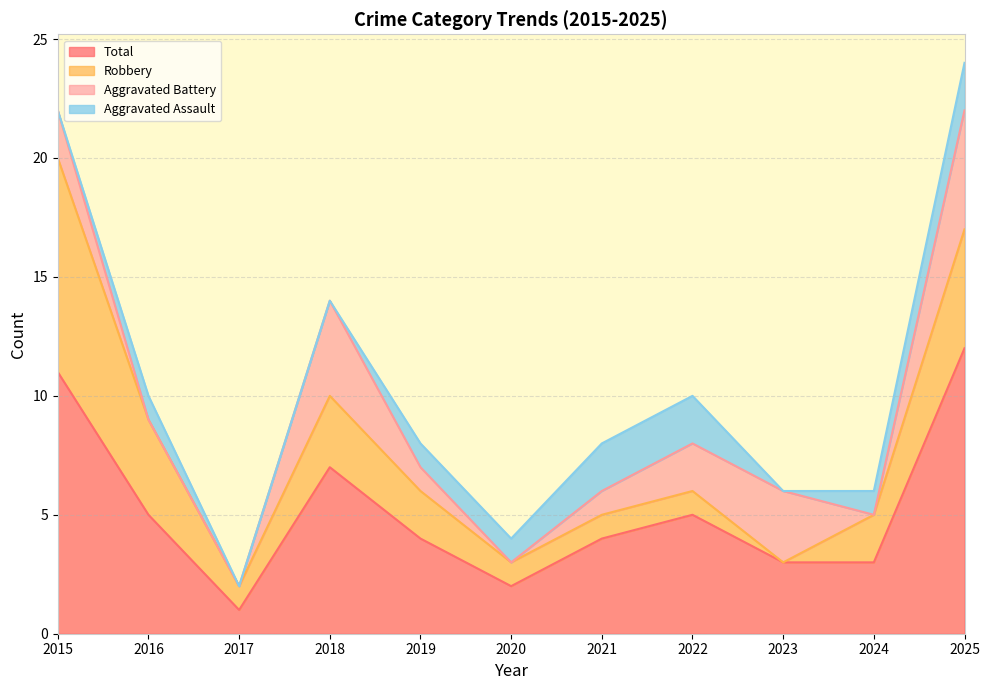

Rank the categories by Aggravated Assault value from lowest to highest.

2015, 2017, 2018, 2023, 2016, 2019, 2020, 2024, 2021, 2022, 2025